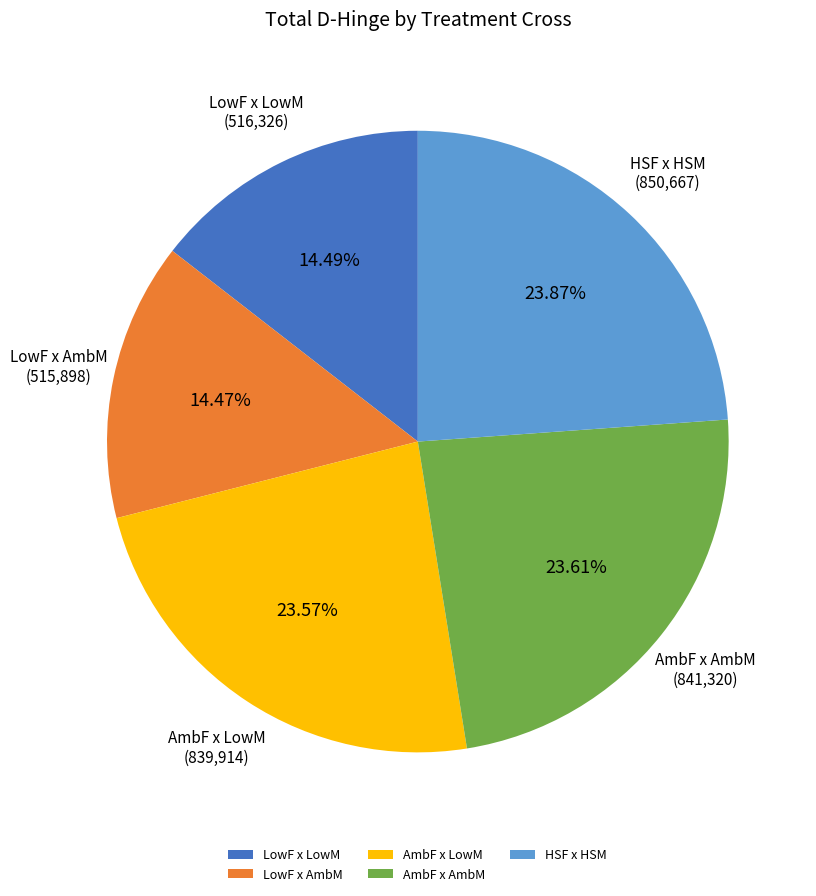

True or false: AmbF x AmbM accounts for 24% of the total.

True